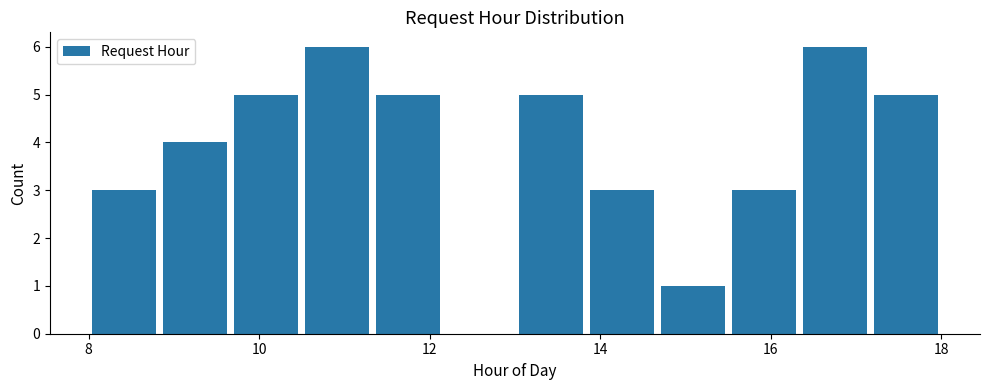

Reading left to right, list every bar in this chart as the range it spans on the x-axis followed by its height. Neither the bar edges nor the heights are printed on the chart, so give them approximately, as read against the axes.

8.0 to 8.8: 3
8.8 to 9.6: 4
9.6 to 10.6: 5
10.6 to 11.4: 6
11.4 to 12.2: 5
12.2 to 13.0: 0
13.0 to 13.8: 5
13.8 to 14.6: 3
14.6 to 15.6: 1
15.6 to 16.4: 3
16.4 to 17.2: 6
17.2 to 18.0: 5